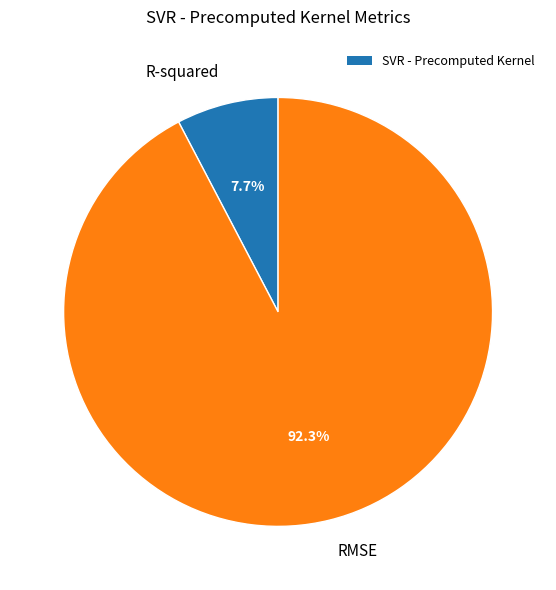

To the nearest percent, what percentage of the pie is R-squared?

8%